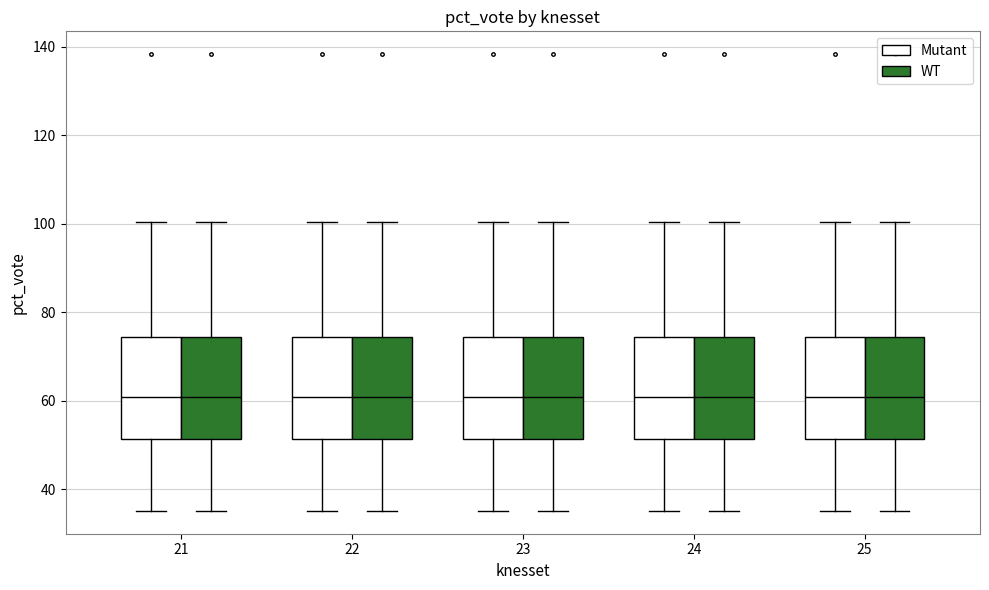

Reading left to right, read every box against the y-axis: the position of its median line, the range the box covers, and the ends of its whiskers. The values are not printed on the chart, so give them approximately, as read against the axis.

21 (Mutant): median 60, box 52 to 74, whiskers 36 to 100
21 (WT): median 60, box 52 to 74, whiskers 36 to 100
22 (Mutant): median 60, box 52 to 74, whiskers 36 to 100
22 (WT): median 60, box 52 to 74, whiskers 36 to 100
23 (Mutant): median 60, box 52 to 74, whiskers 36 to 100
23 (WT): median 60, box 52 to 74, whiskers 36 to 100
24 (Mutant): median 60, box 52 to 74, whiskers 36 to 100
24 (WT): median 60, box 52 to 74, whiskers 36 to 100
25 (Mutant): median 60, box 52 to 74, whiskers 36 to 100
25 (WT): median 60, box 52 to 74, whiskers 36 to 100